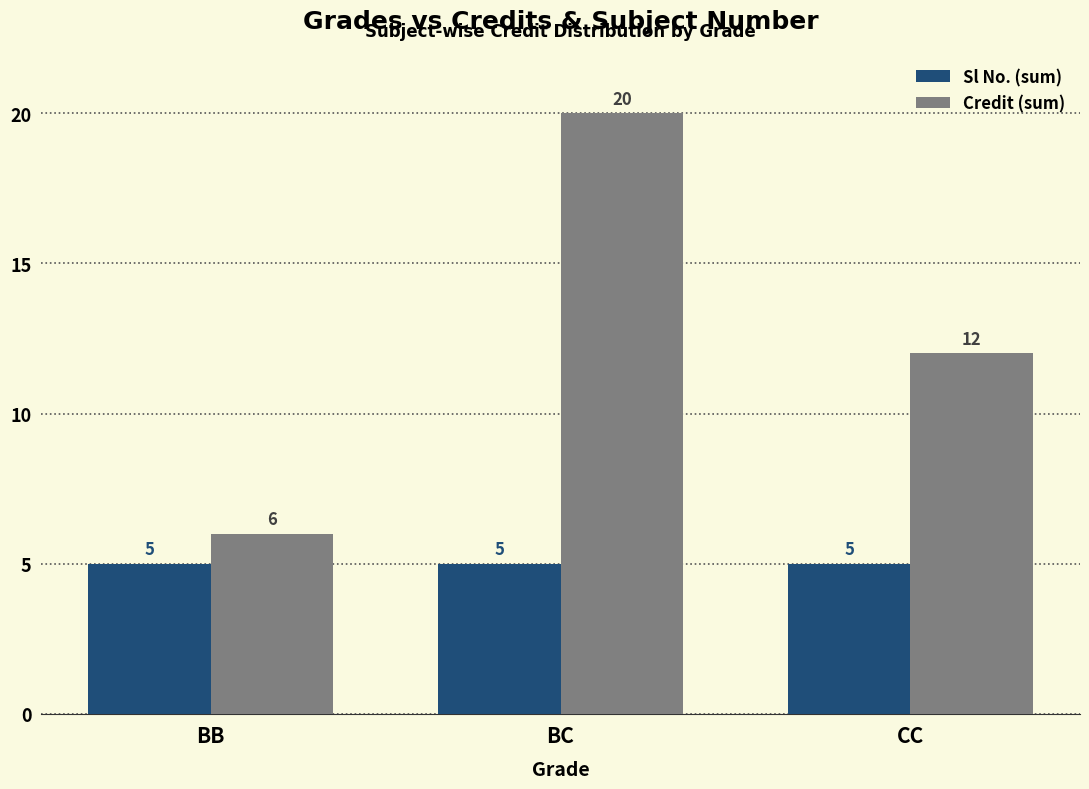

What is the value of the Credit (sum) bar at the 2nd from the left?

20